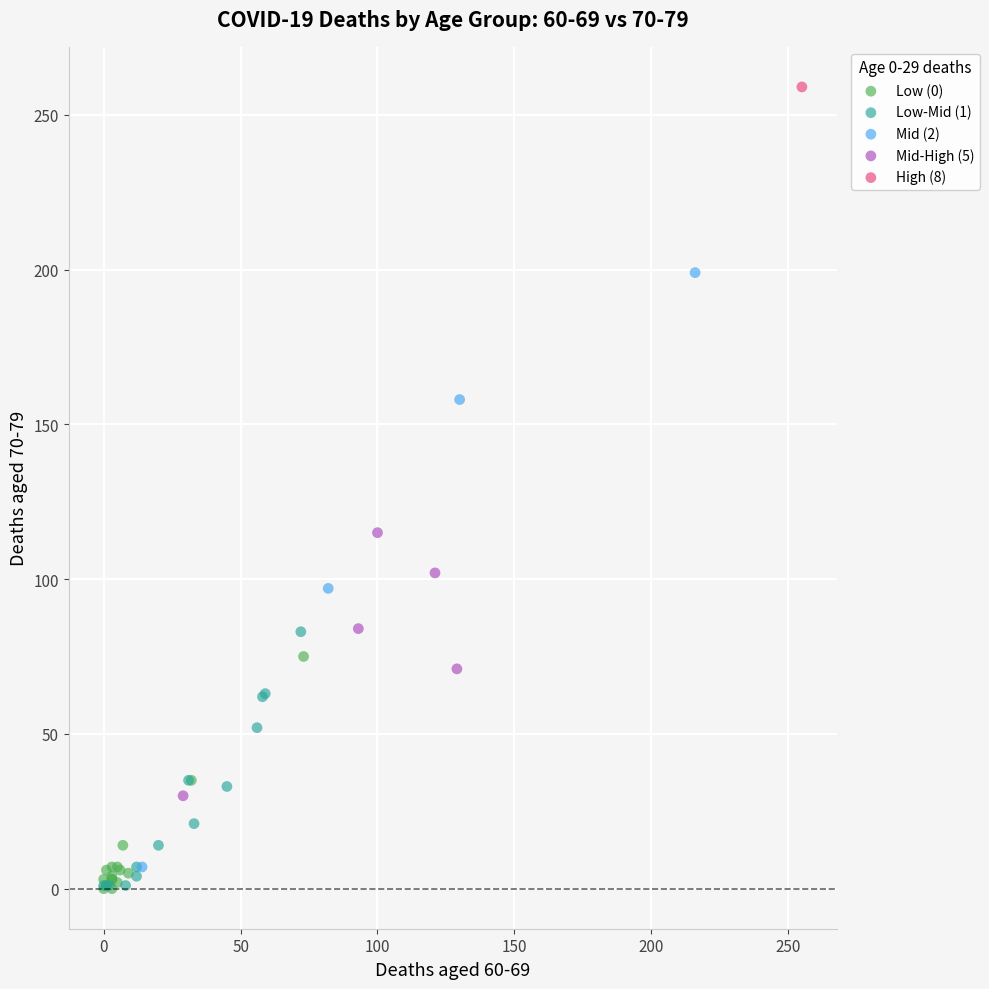

What are all the series names shown in the legend?

Low (0), Low-Mid (1), Mid (2), Mid-High (5), High (8)